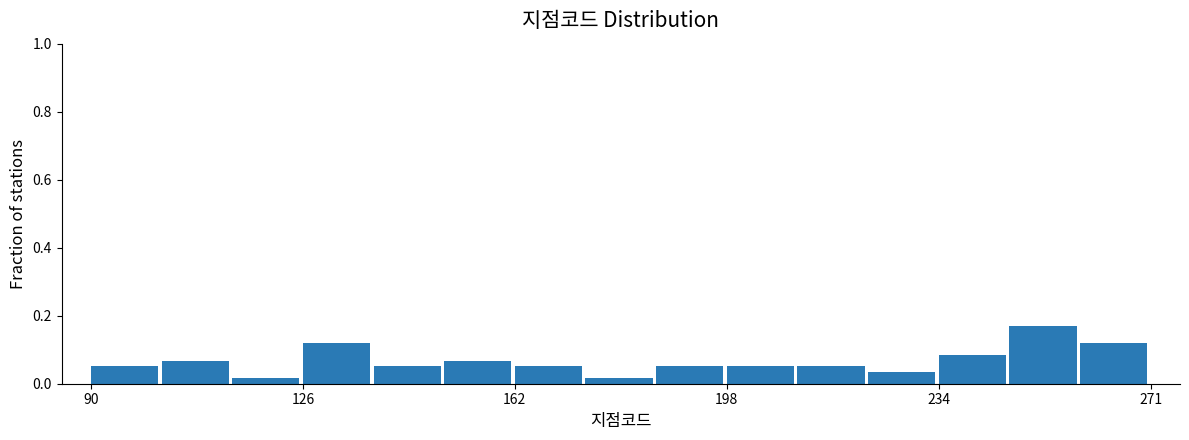

Read against the x-axis, roughly where is the centre of the tallest bar?

255